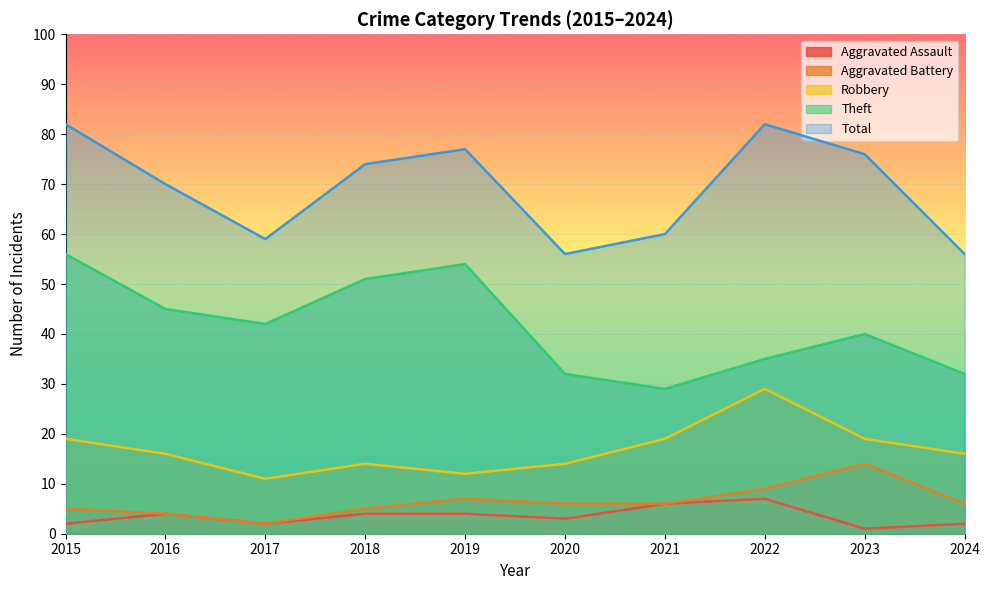

At how many categories does at least one series exceed 21?

10